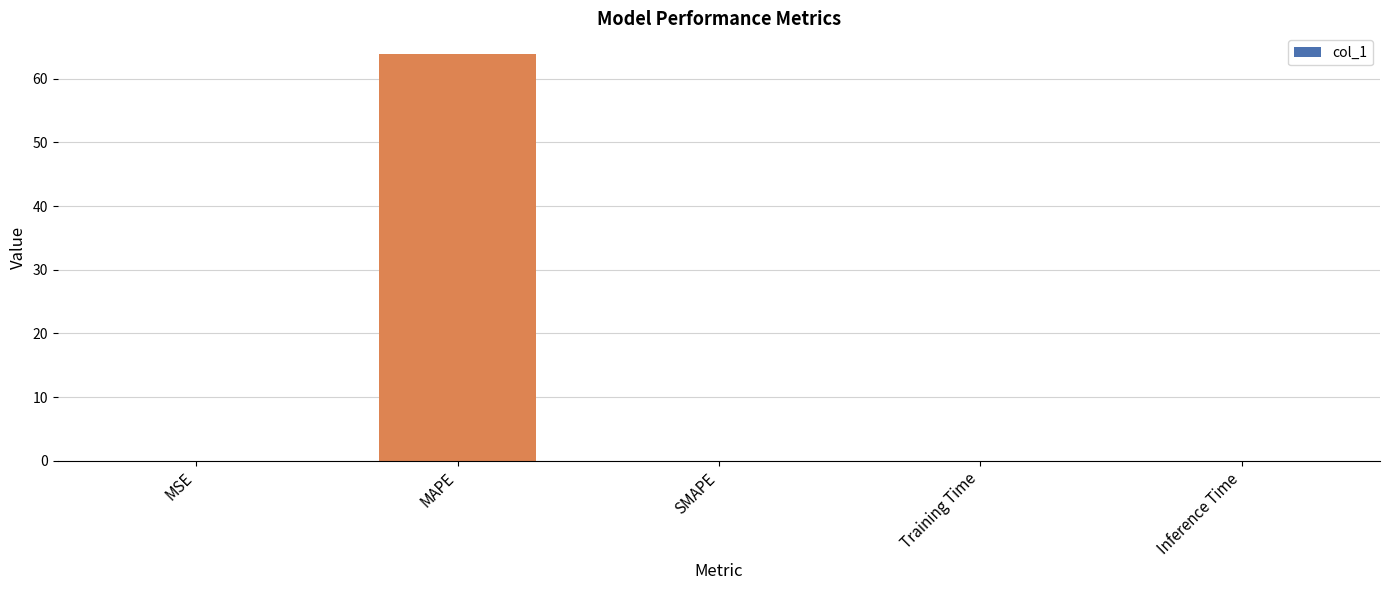

Between MAPE and Inference Time, which is larger?

MAPE